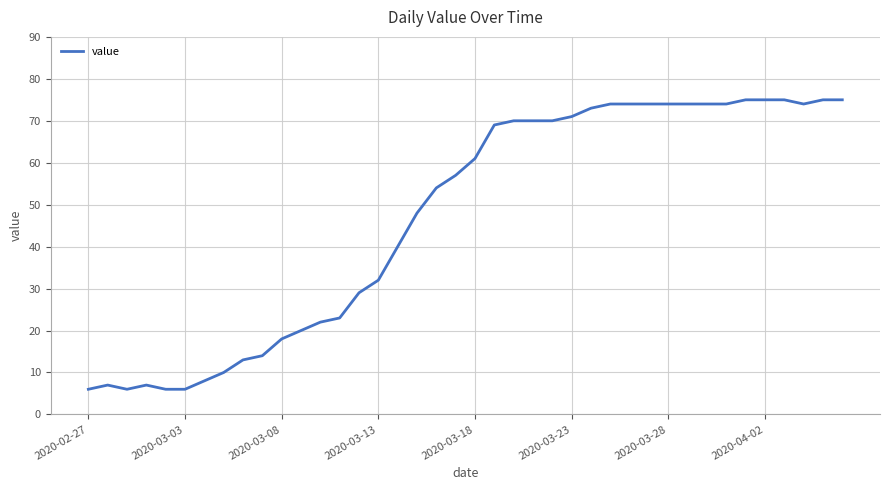

What is the difference between the maximum and minimum values?

69